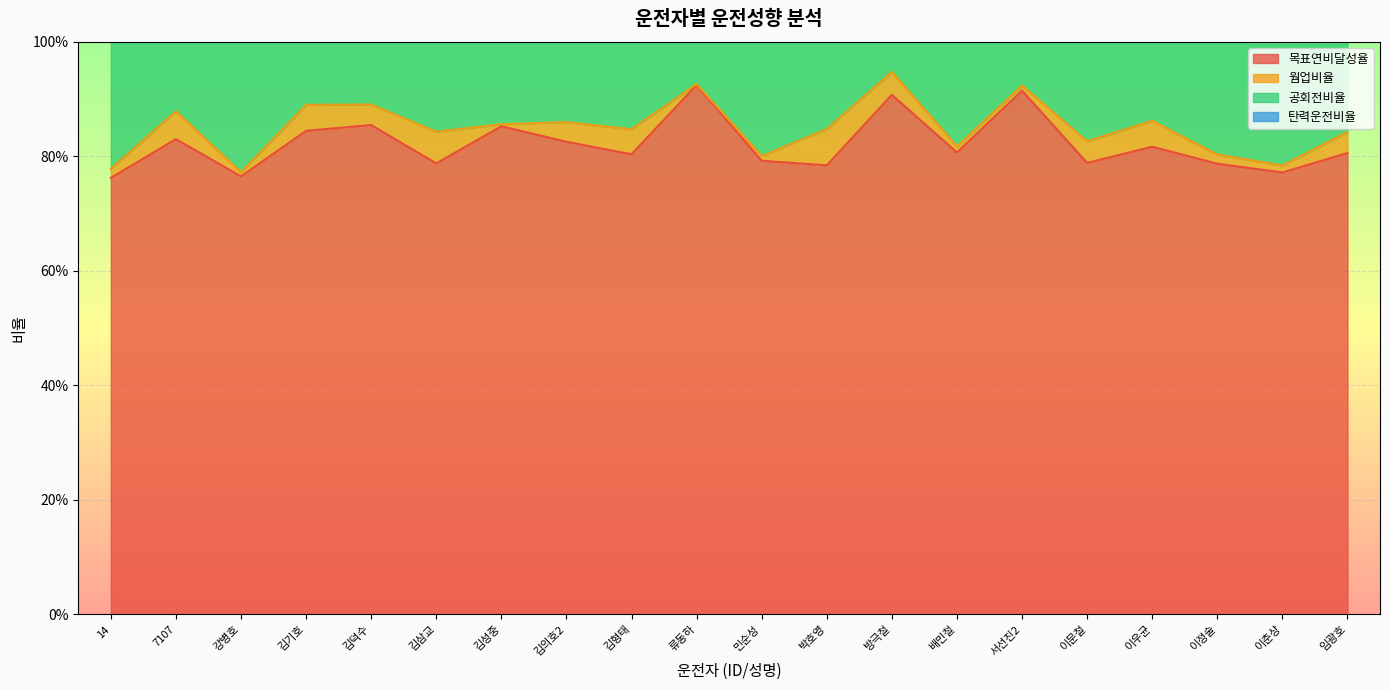

How many distinct data groups are displayed?

4